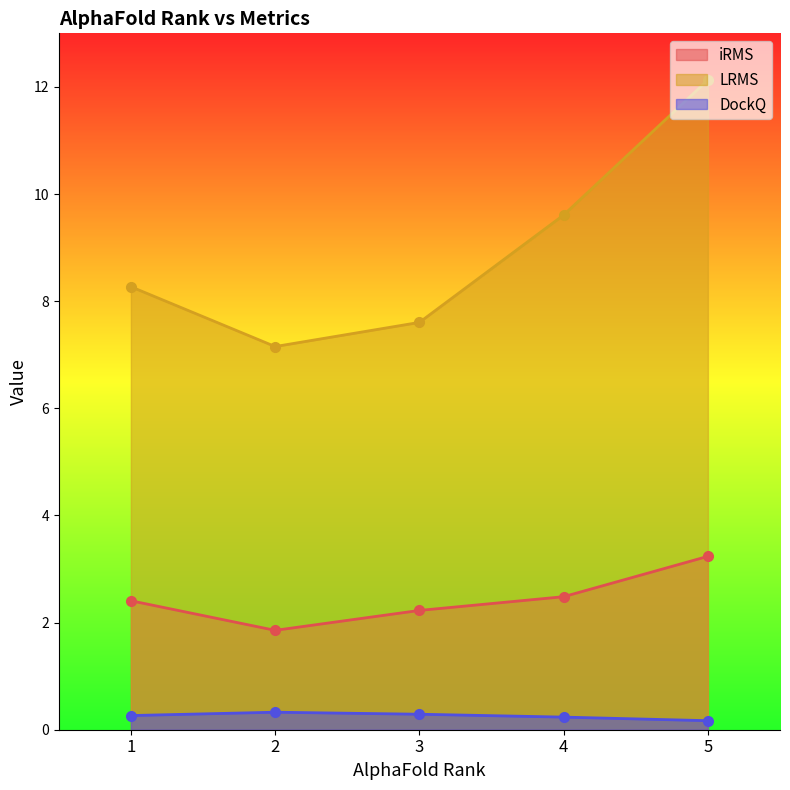

Reading left to right, what are all the values shown in this chart?

iRMS: 2.4	1.9	2.2	2.5	3.2
LRMS: 8.3	7.2	7.6	9.6	12.1
DockQ: 0.3	0.3	0.3	0.2	0.2